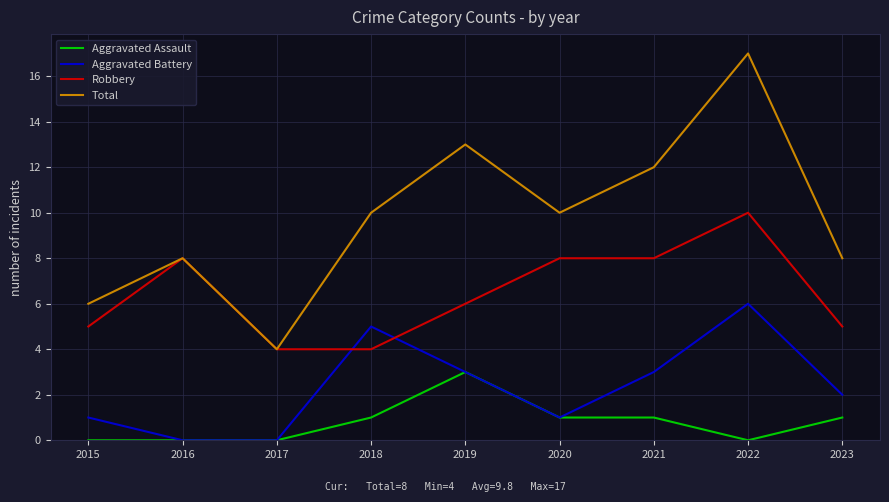

Is it true that Total equals 14 at 2020?

False